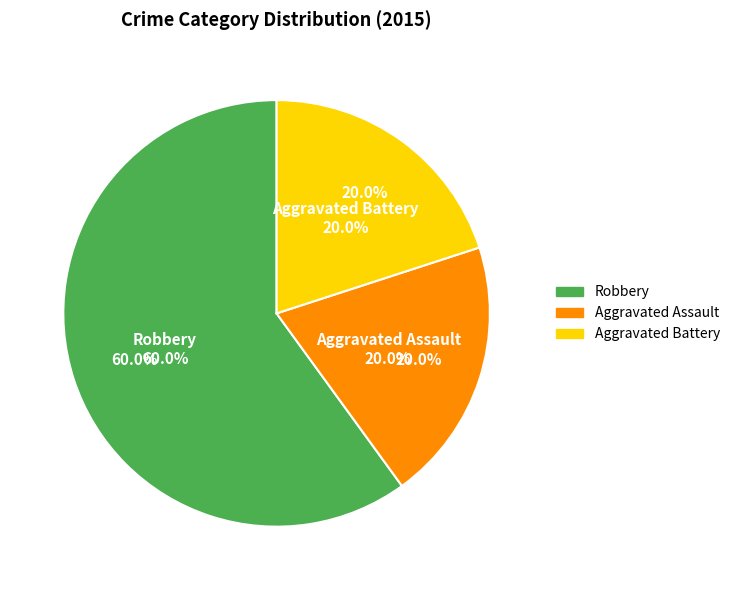

Does Aggravated Battery account for over 50% of the chart?

No